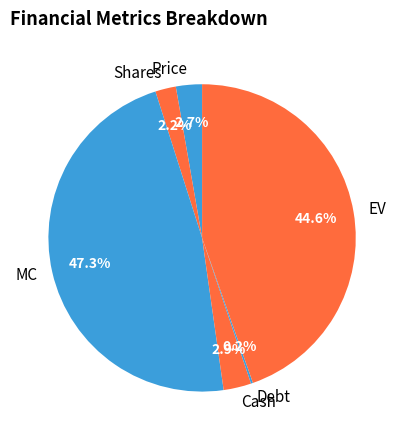

Which category has the biggest portion of the pie?

MC